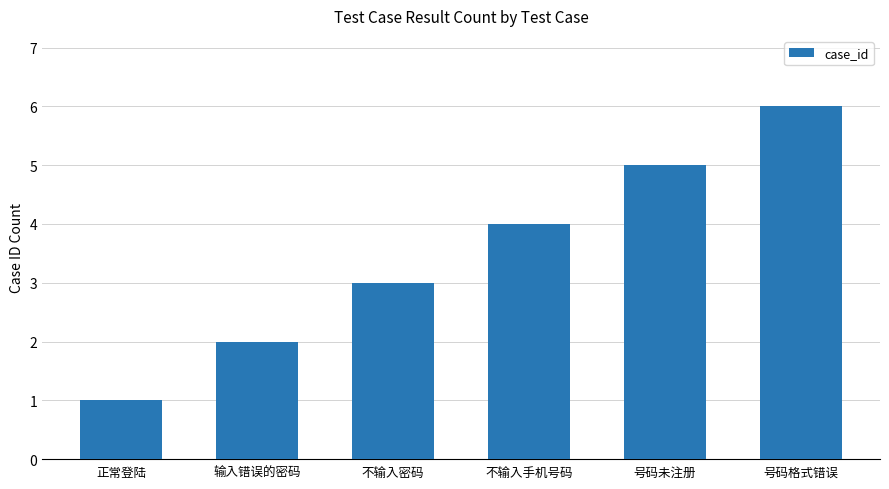

What is the minimum value shown in the chart?

1